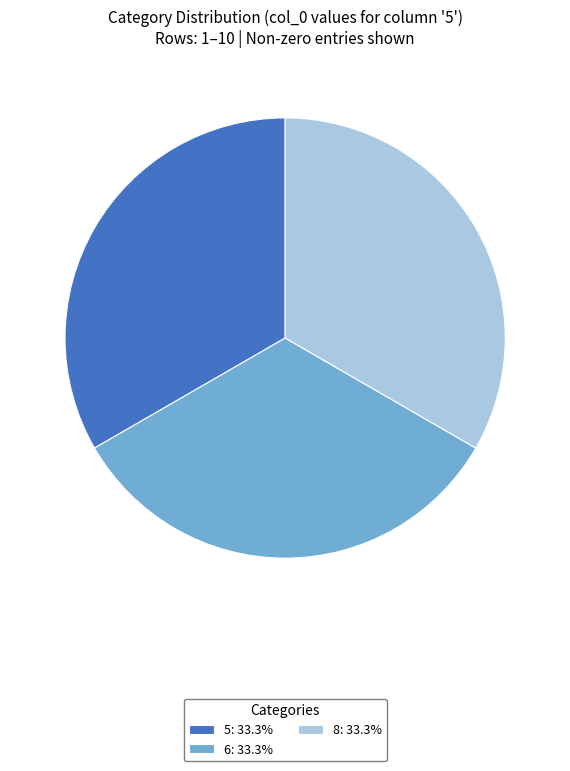

How many slices are in this pie chart?

3